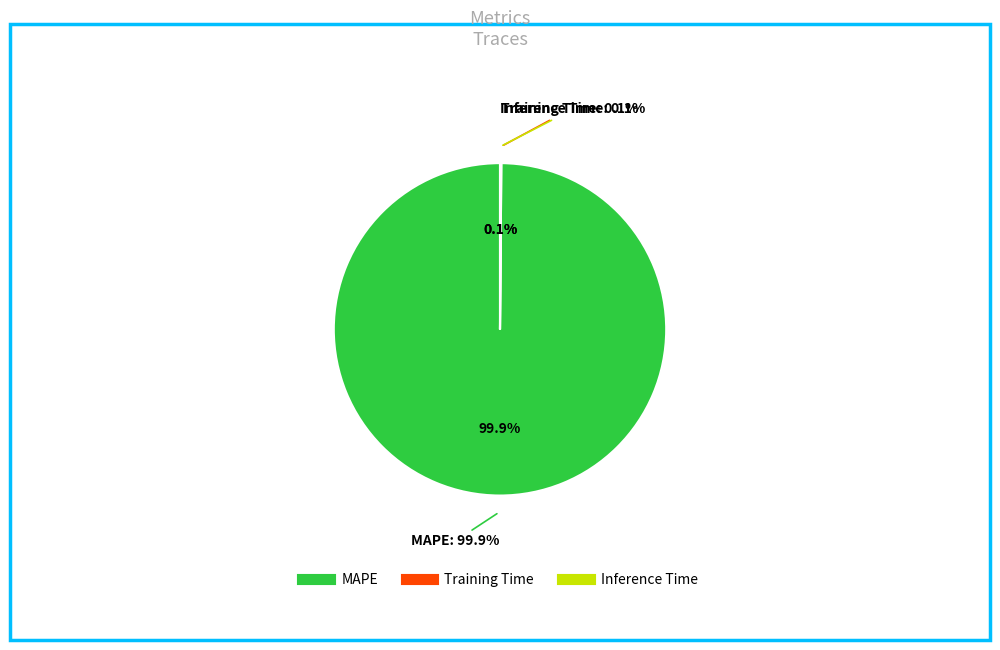

How many segments does this pie chart have?

3